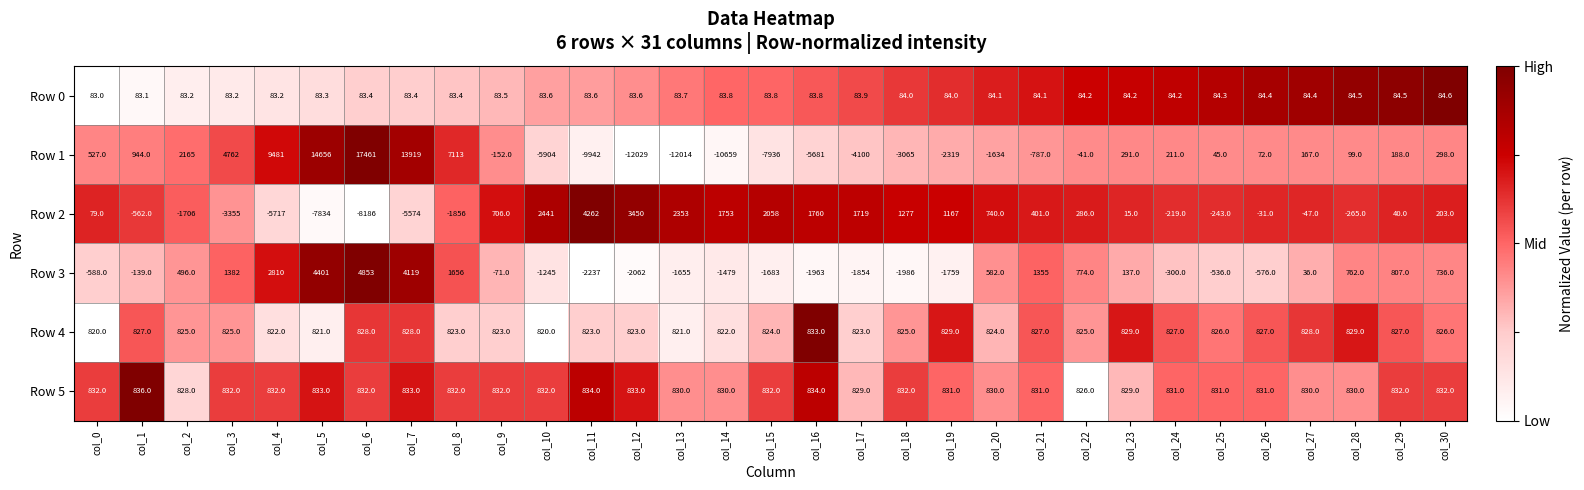

What is the highest value of the Row 5 series?

836.0